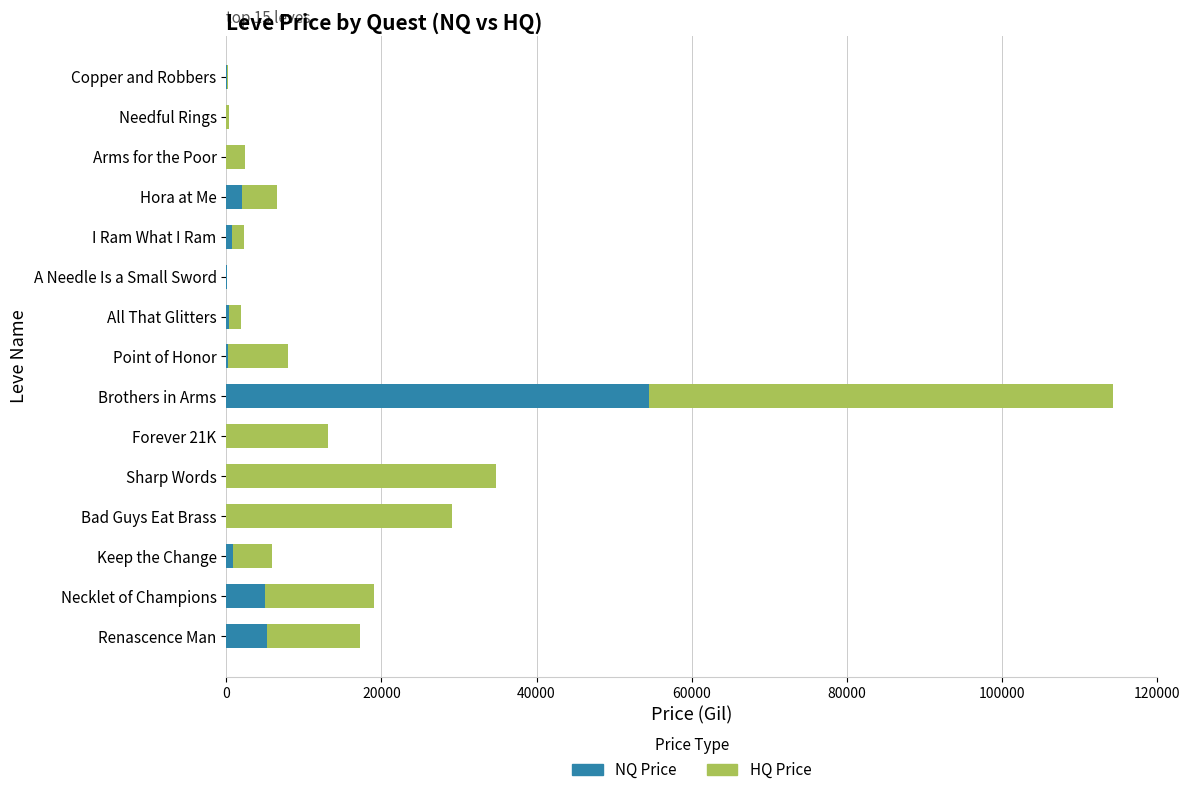

What is the sum of all NQ Price values?

68997